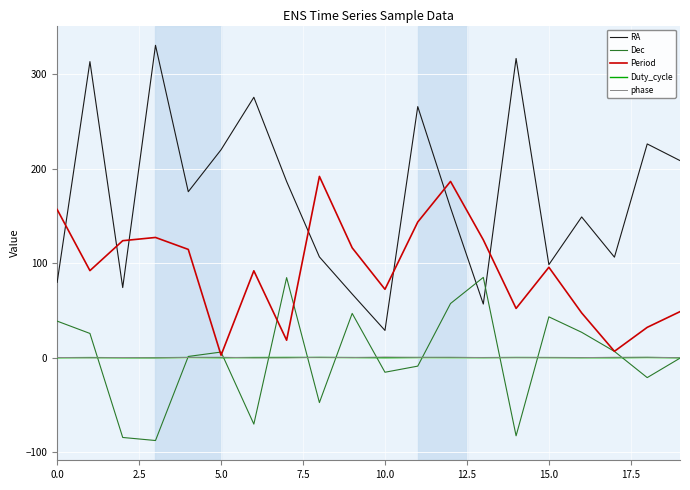

True or false: Period and Dec cross at least once.

True